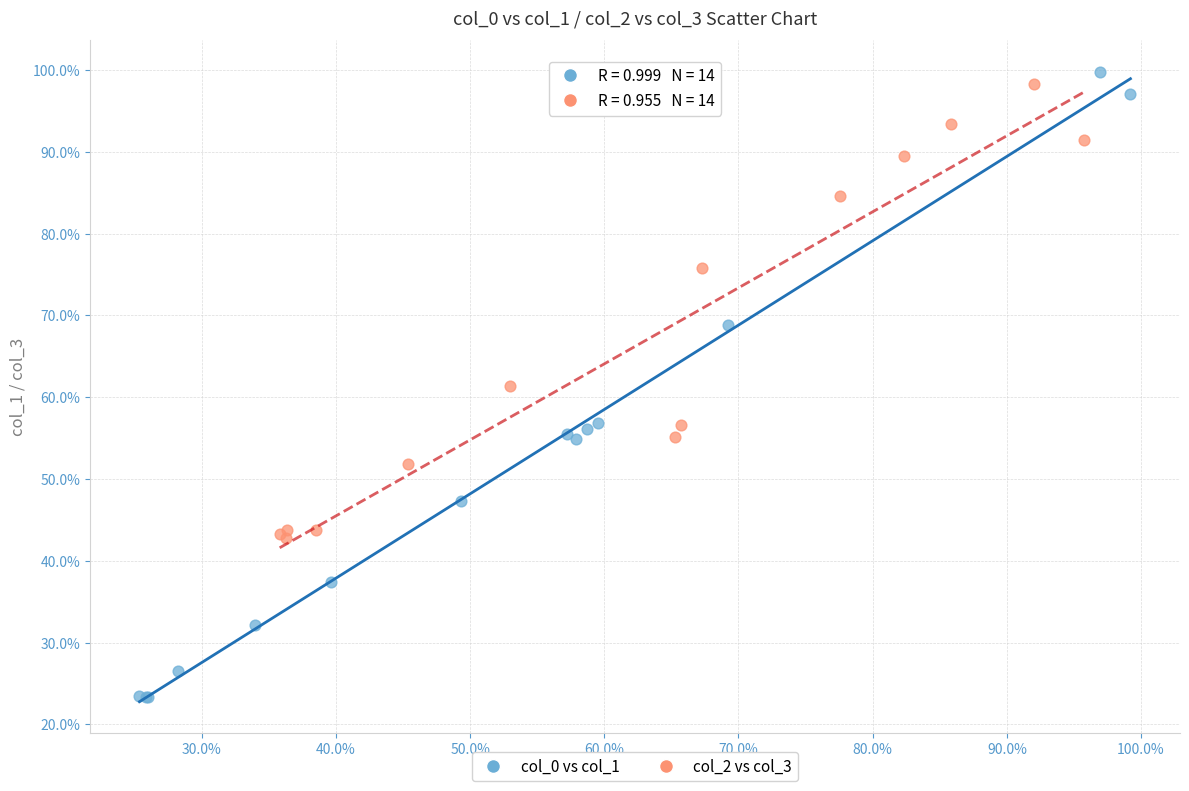

What are all the series names shown in the legend?

col_0 vs col_1, col_2 vs col_3